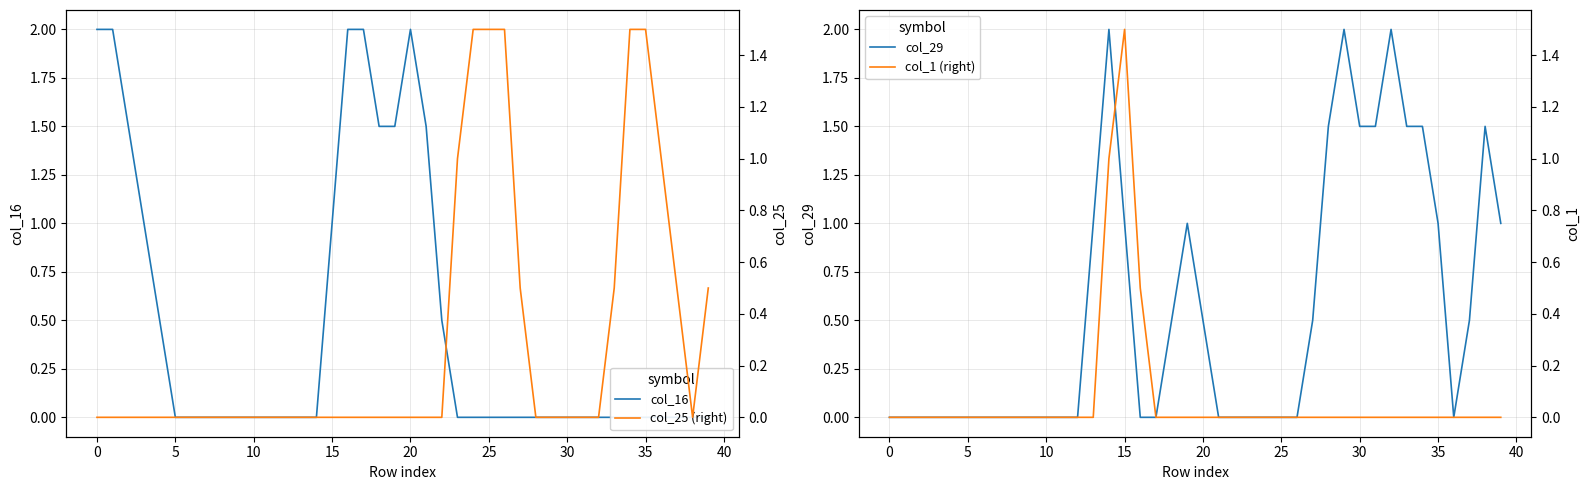

Which series ends up on top after the final intersection of col_16 and col_25 (right)?

col_25 (right)